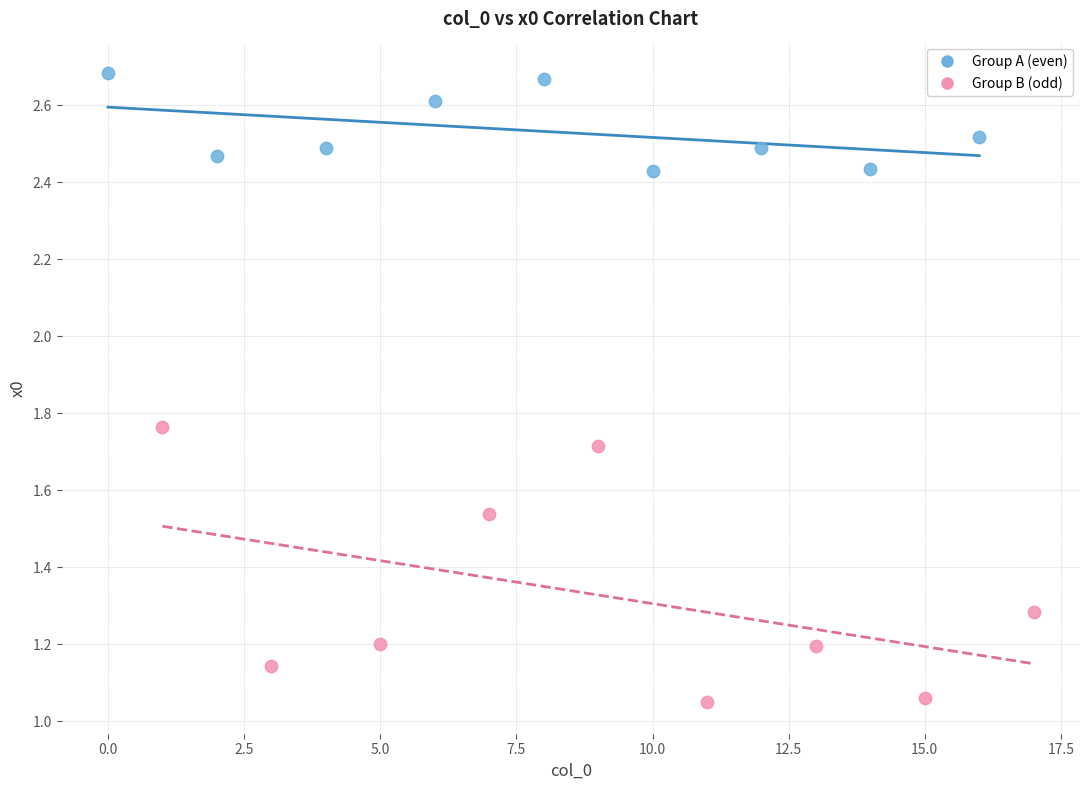

Which series has the largest Y range (max minus min)?

Group B (odd)